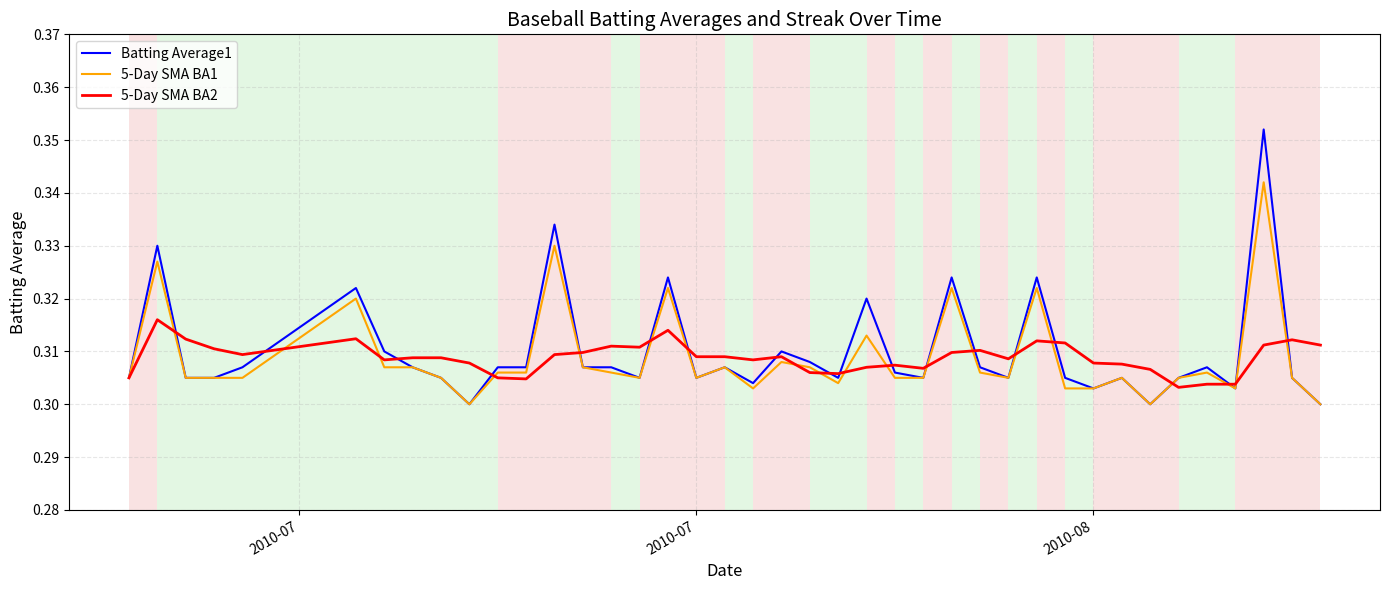

Rank the series by their maximum value, from highest to lowest.

Batting Average1, 5-Day SMA BA1, 5-Day SMA BA2